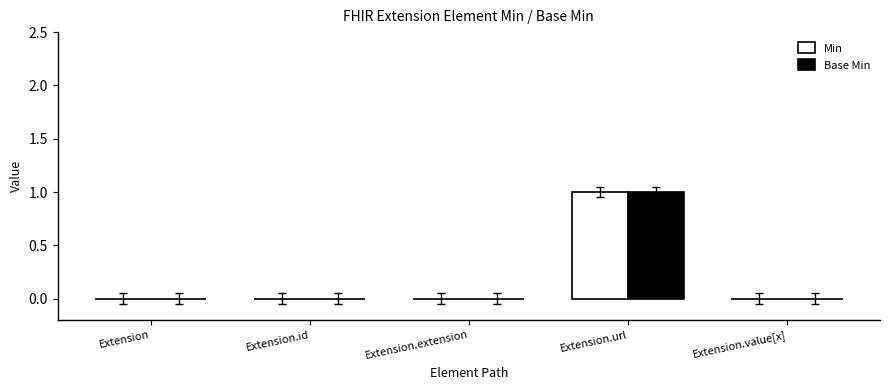

Reading left to right, list all the values displayed in this chart.

Min: Extension=0	Extension.id=0	Extension.extension=0	Extension.url=1	Extension.value[x]=0
Base Min: Extension=0	Extension.id=0	Extension.extension=0	Extension.url=1	Extension.value[x]=0